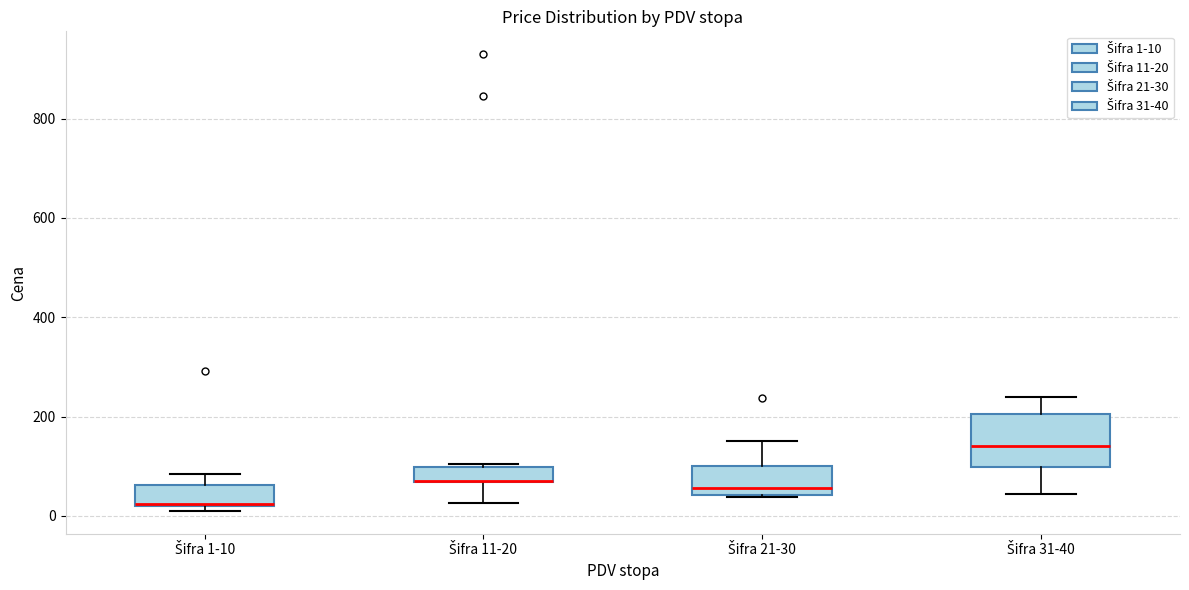

Where is the lower edge of the box for Šifra 11-20 on the y-axis? The values are not printed on the chart, so give them approximately, as read against the axis.

60